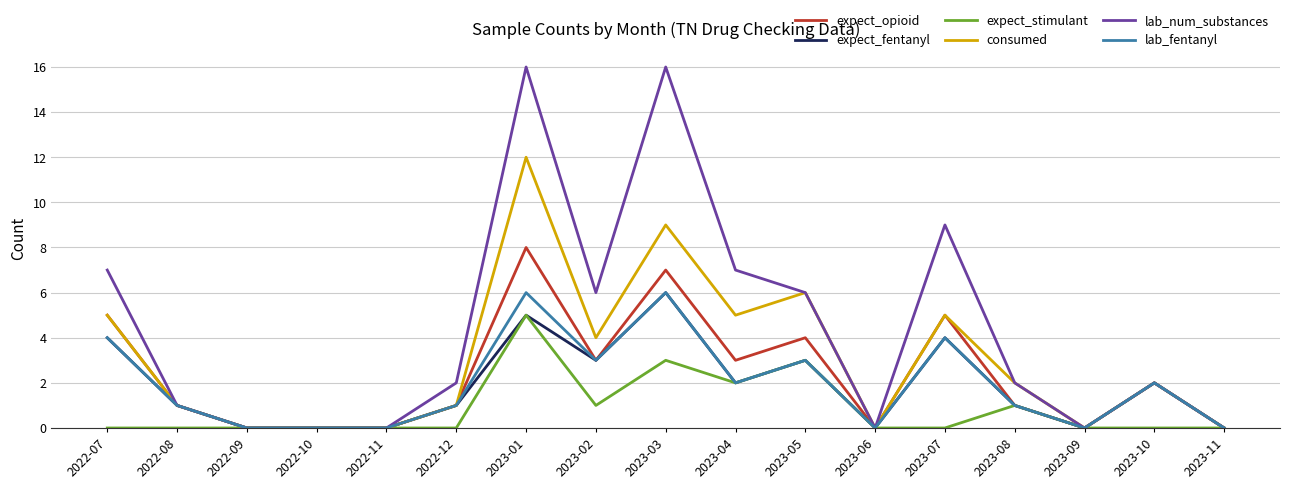

At which label is expect_stimulant closest to 2?

2023-04